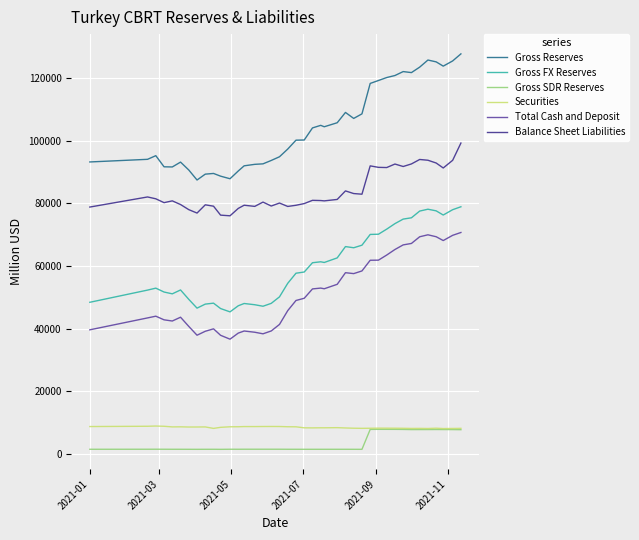

What is the minimum value for Gross Reserves?

87446.0